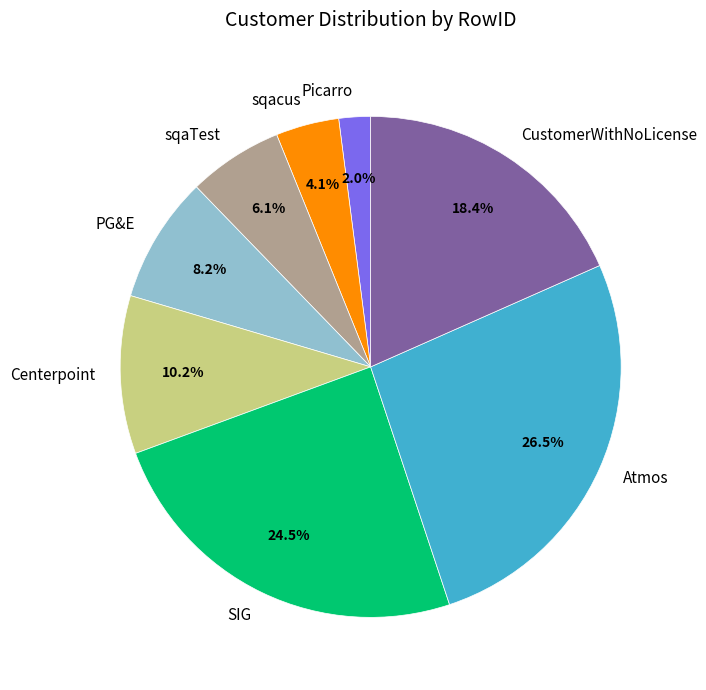

Is sqacus the majority of the pie?

No